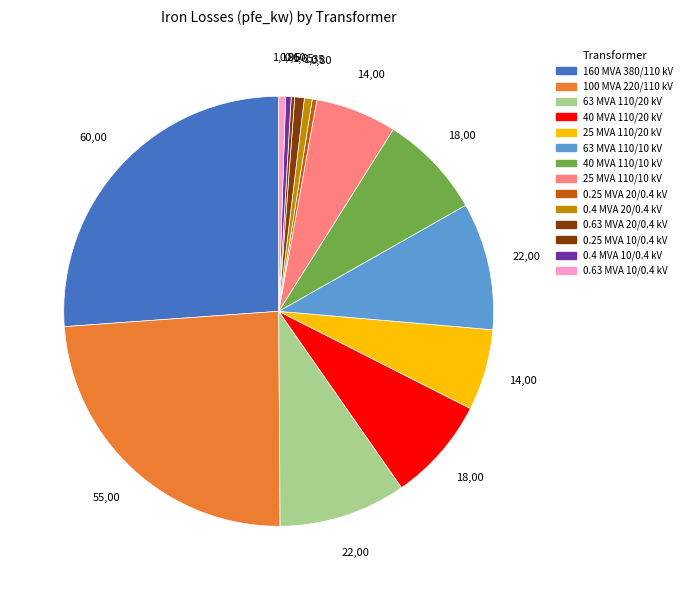

To the nearest percent, what is the difference between the largest and smallest slice percentages?

26%